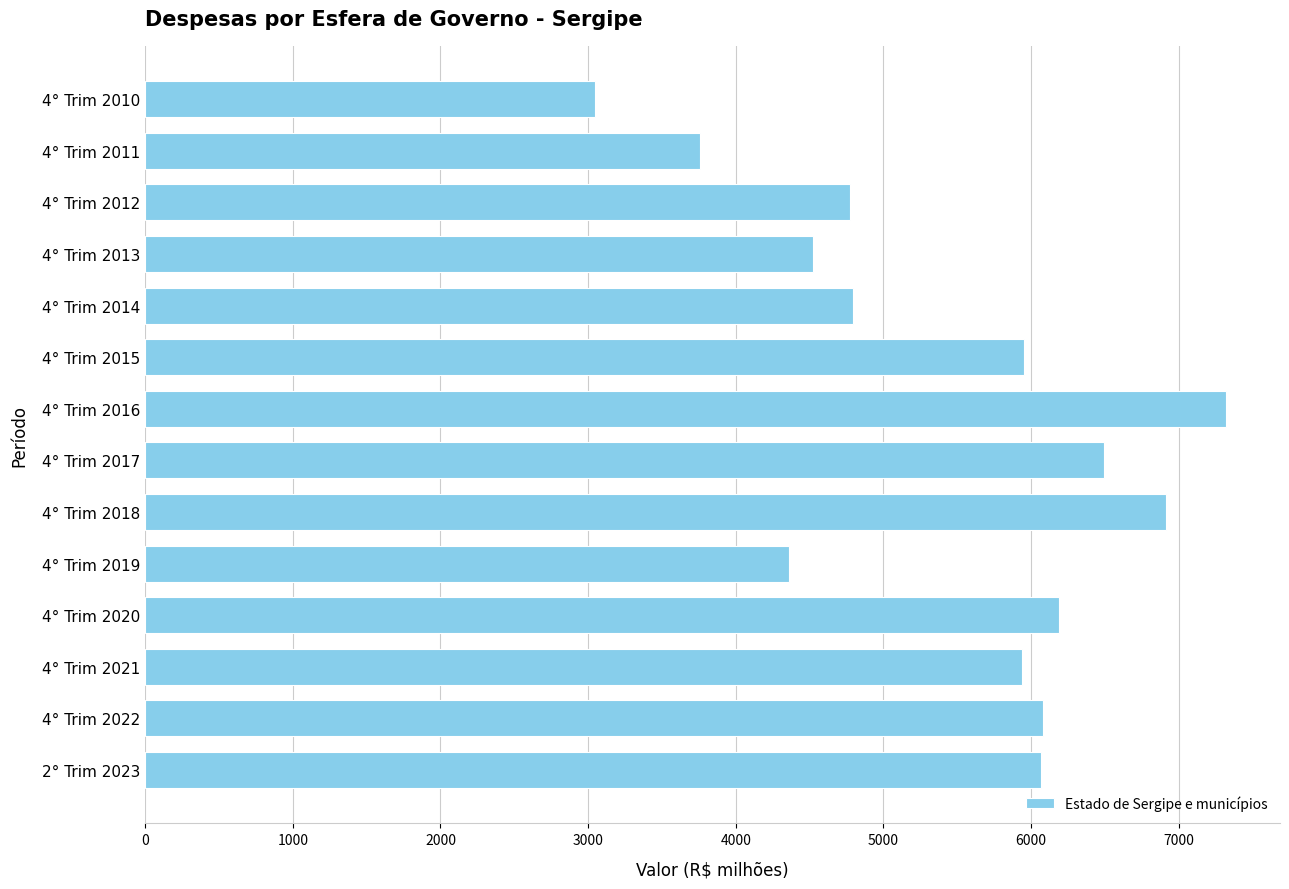

What is the sum of the values at 4° Trim 2018 and 4° Trim 2013?

11430.8